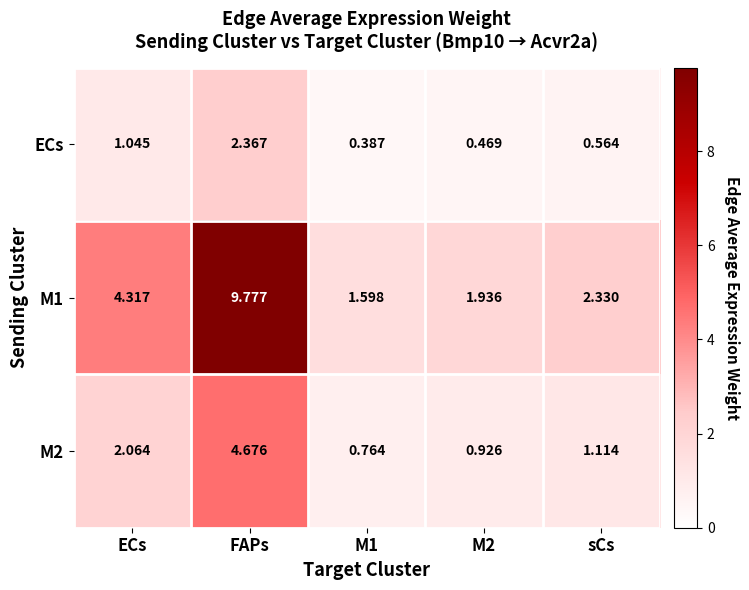

At which category is the sum across all series the highest?

FAPs